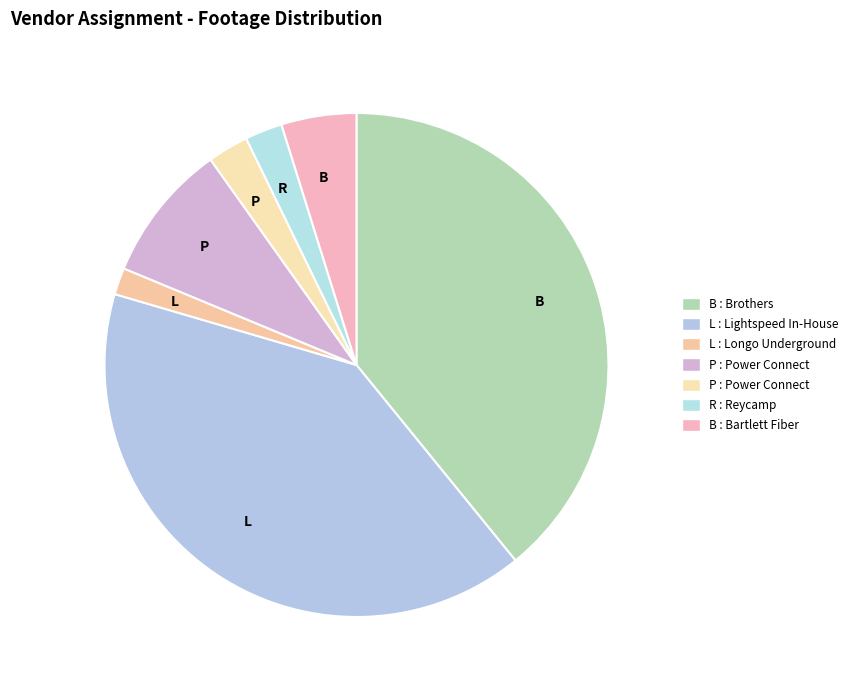

Count the number of slices in the pie.

7